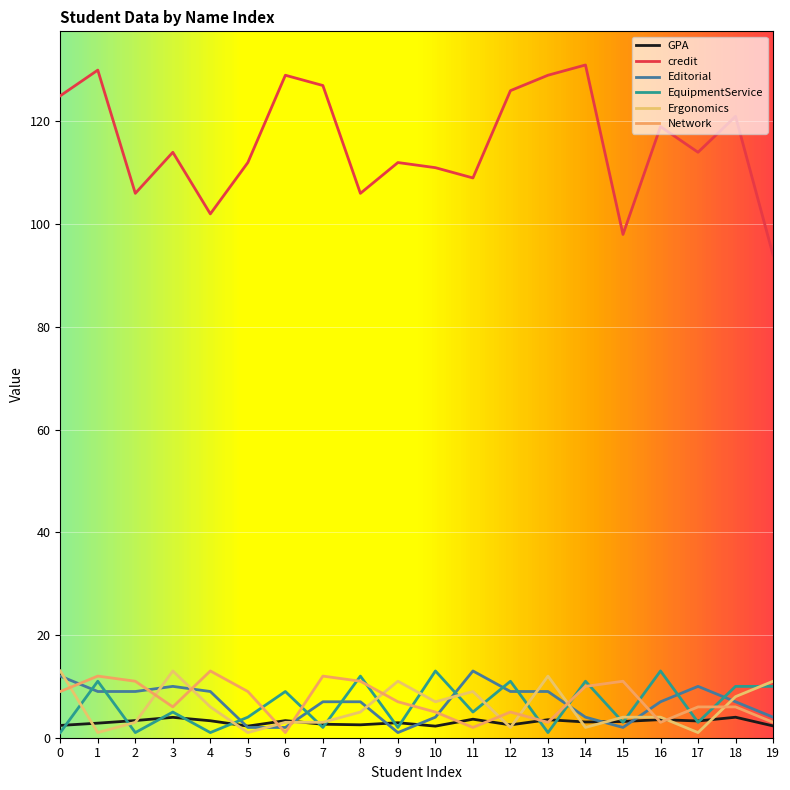

Is this an area chart (filled region under the line)?

No